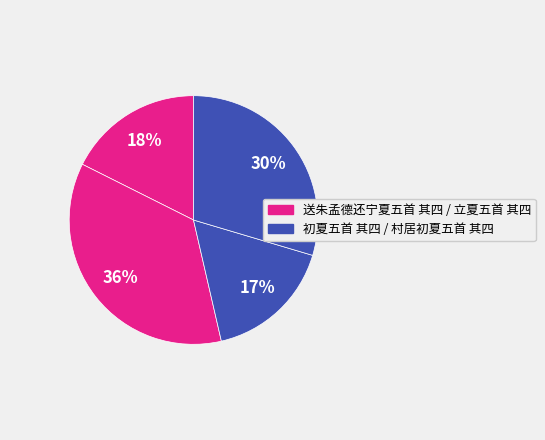

How many slices are in this pie chart?

4